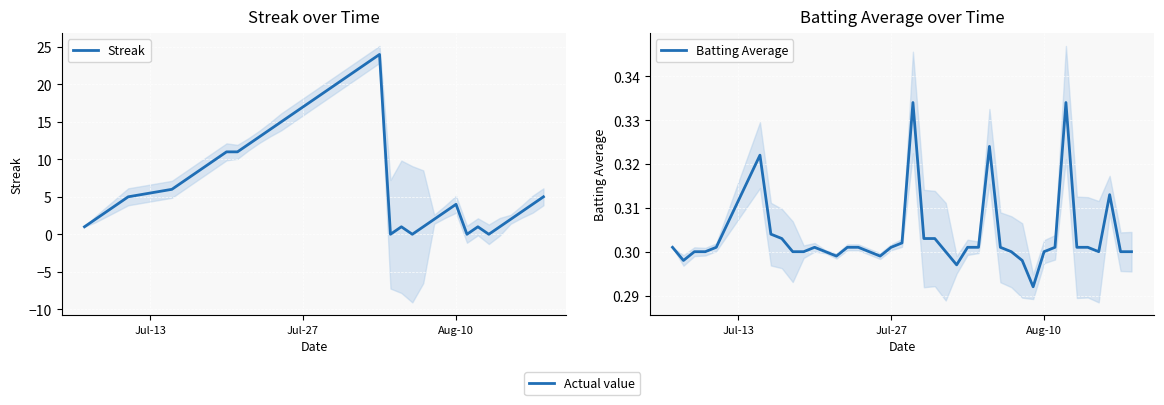

Is the value of Streak at 10 greater than the value of Batting Average at 29?

Yes